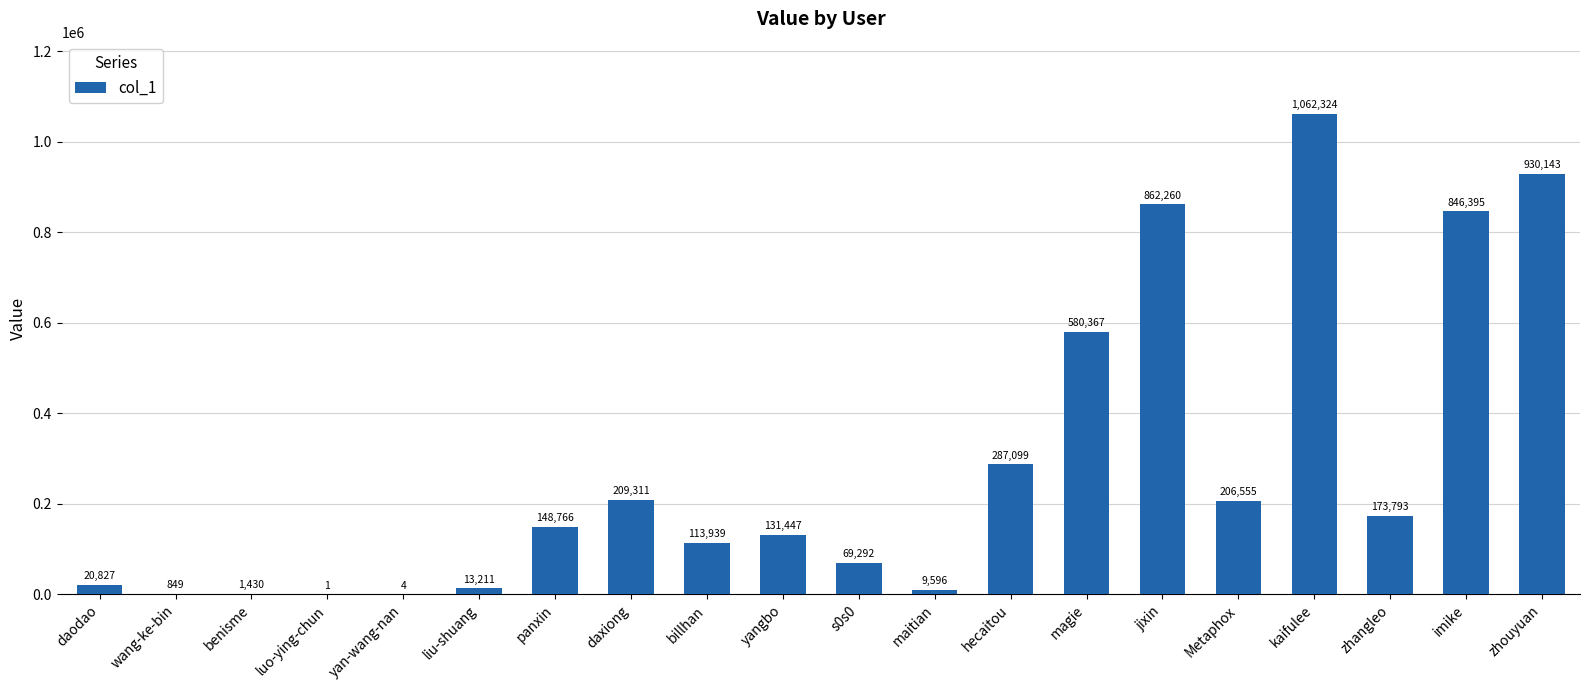

What is the sum of all values?

5667609